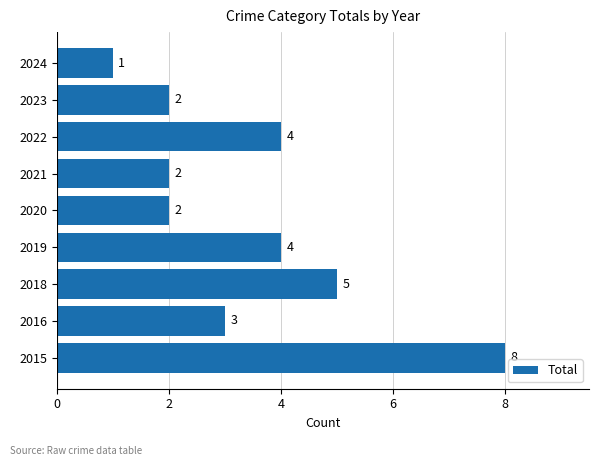

Which has a higher value, 2018 or 2024?

2018